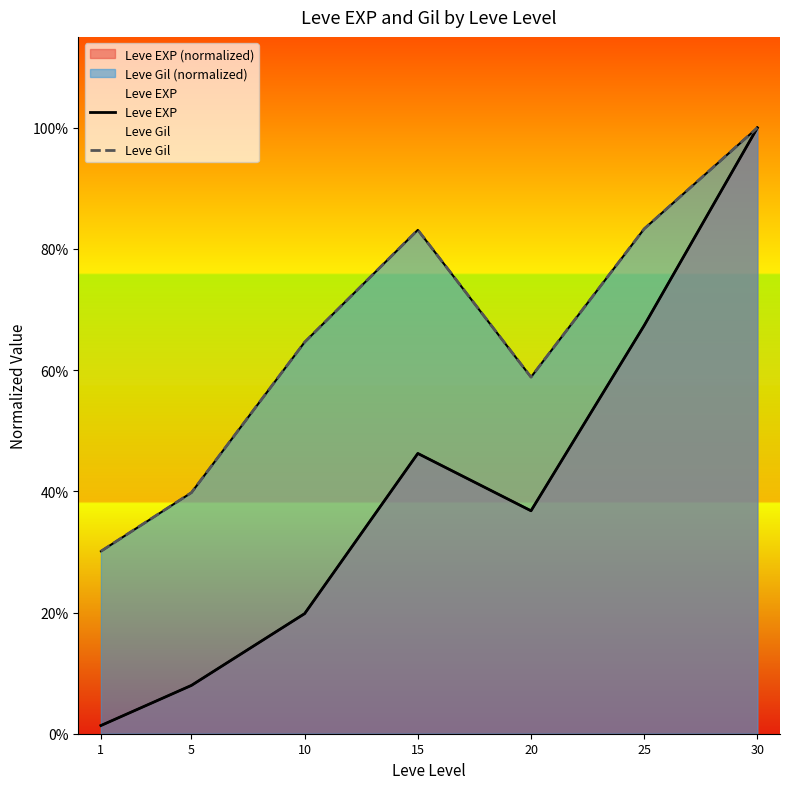

True or false: Leve EXP and Leve Gil intersect in this chart.

False